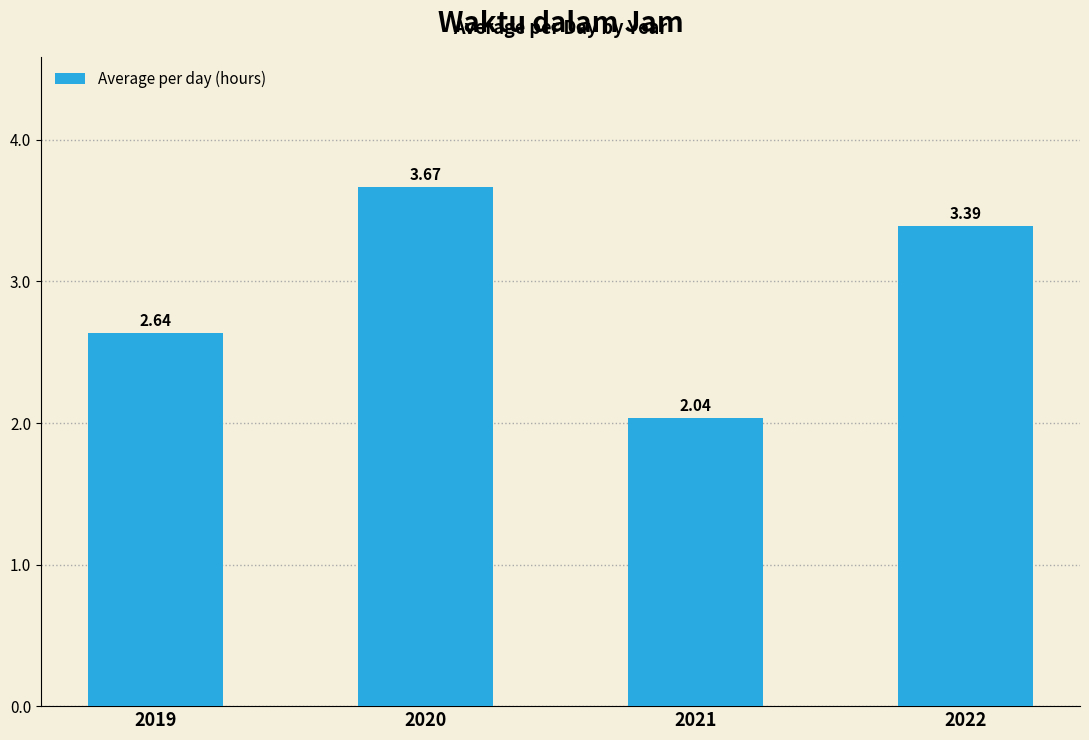

Between 2019 and 2020, which is larger?

2020